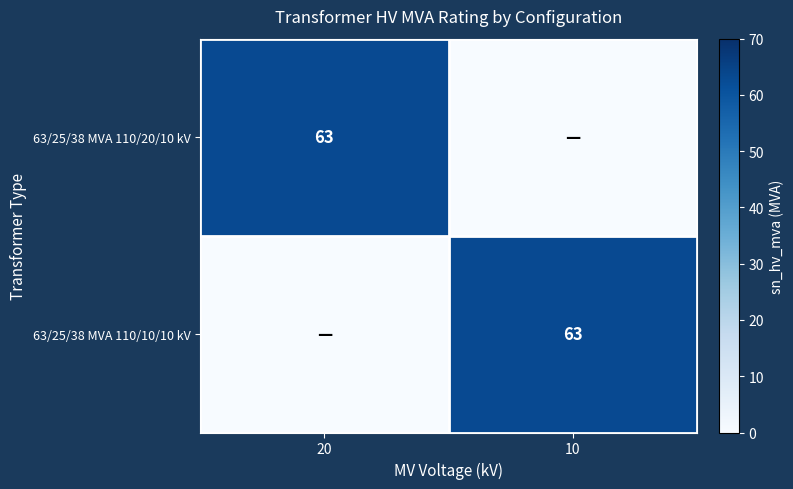

The value of 63/25/38 MVA 110/20/10 kV at 20 is 37. True or false?

False